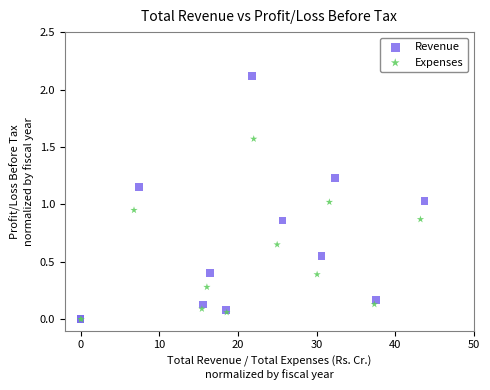

Which series reaches the maximum Y coordinate?

Revenue